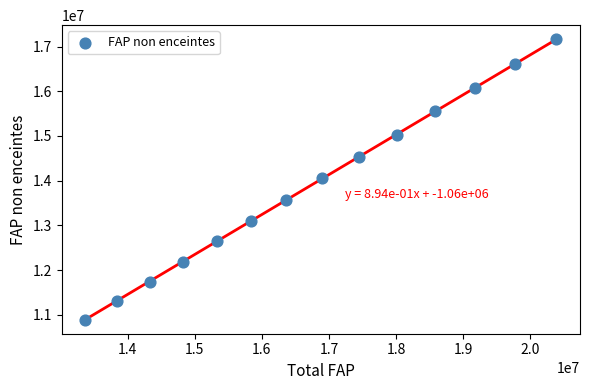

What is the range of Y values (max minus min)?

6275916.7